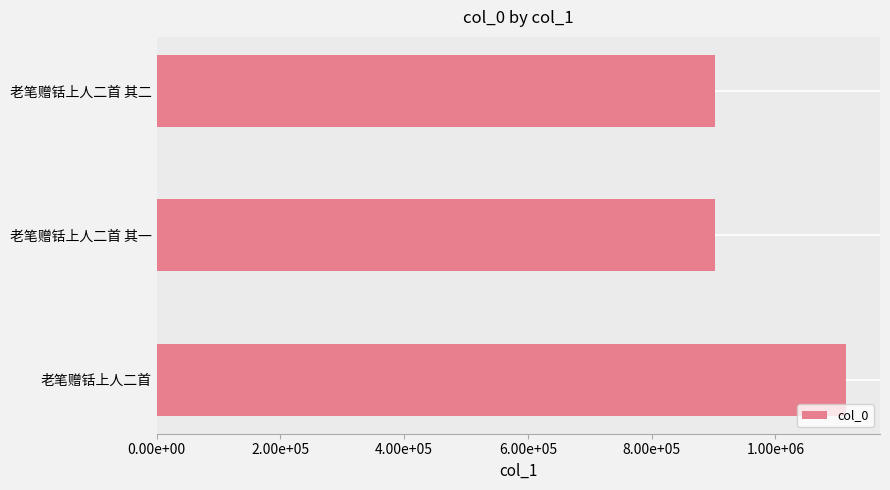

Does the chart contain any negative values?

No